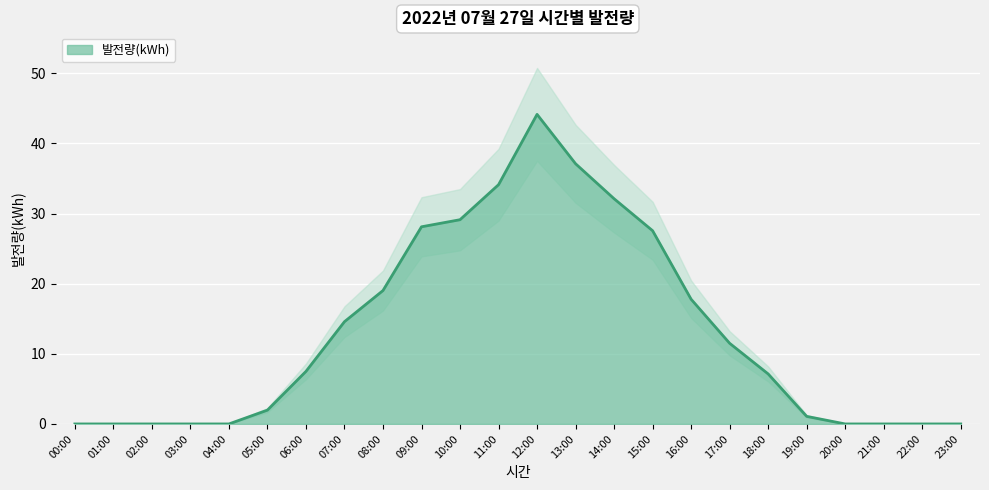

Reading left to right, list all the values displayed in this chart.

0.0	0.0	0.0	0.0	0.0	2.0	7.5	14.6	19.0	28.1	29.1	34.1	44.1	37.1	32.1	27.6	17.8	11.5	7.1	1.1	0.0	0.0	0.0	0.0